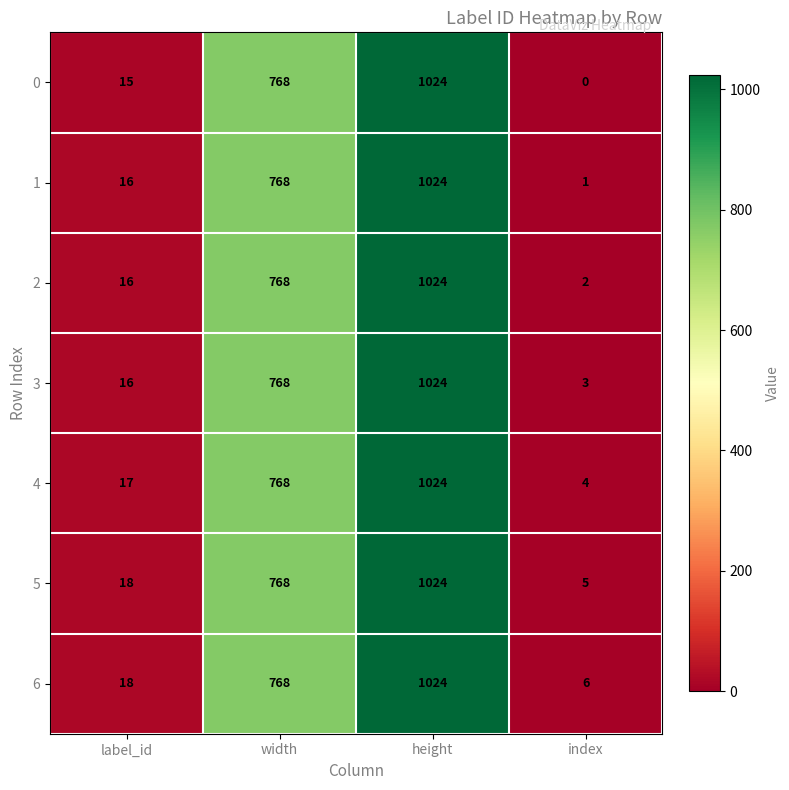

The 1 series shows 1024 at height. True or false?

True